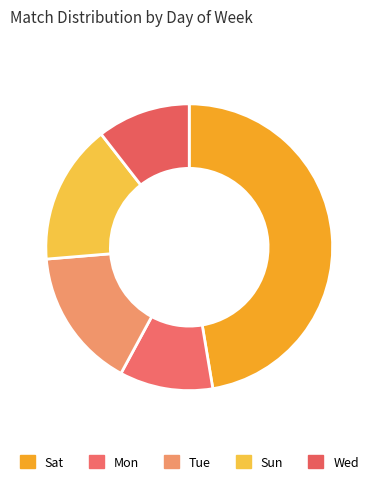

Which slice is the largest?

Sat